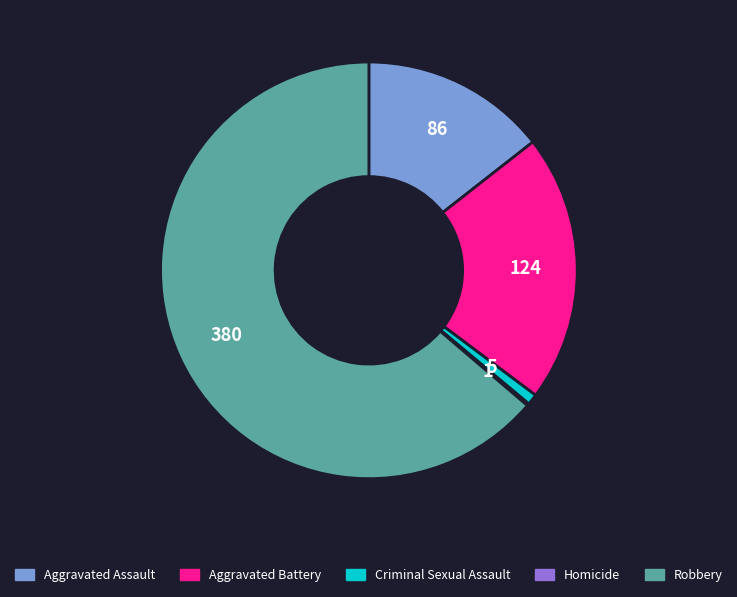

Which slice is the largest?

Robbery